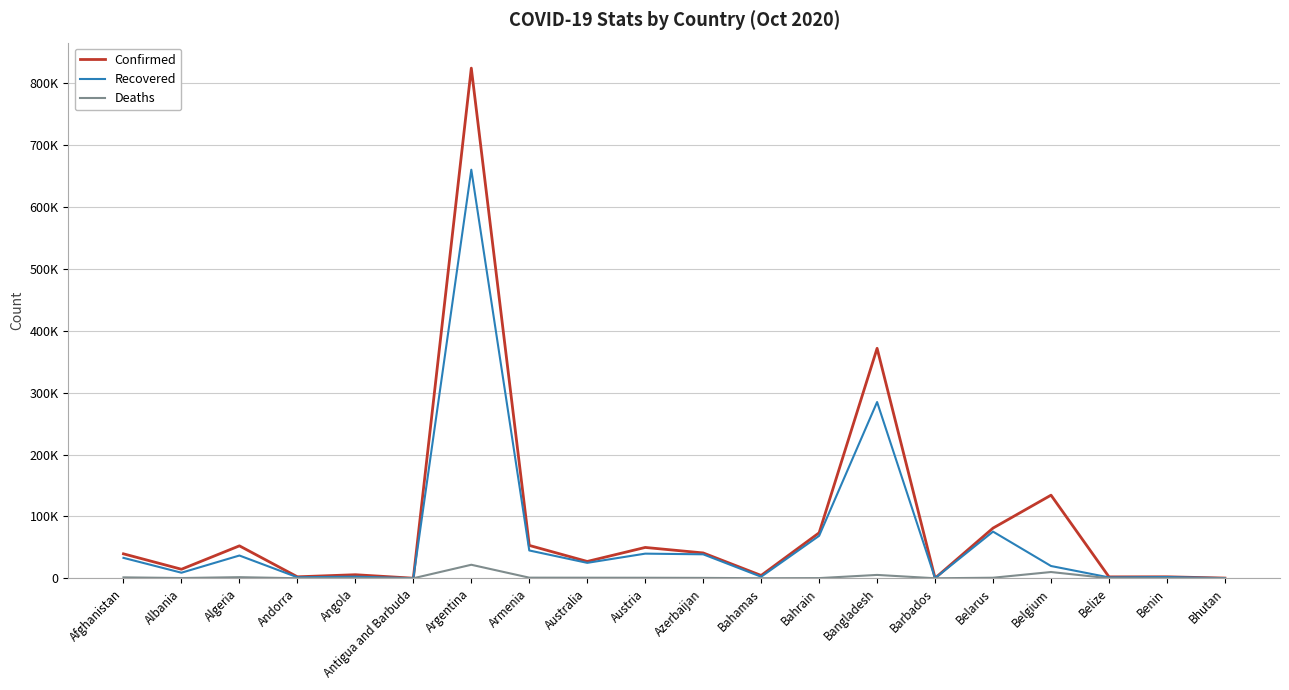

True or false: Deaths and Recovered intersect in this chart.

False